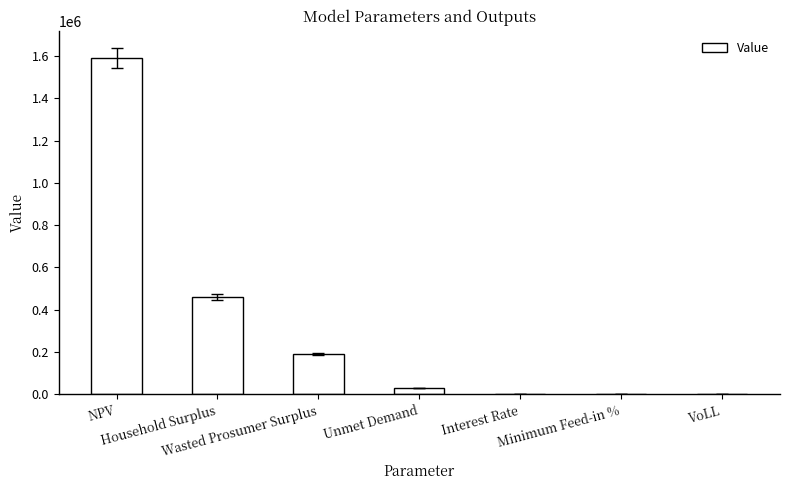

What is the sum of all values?

2268319.0